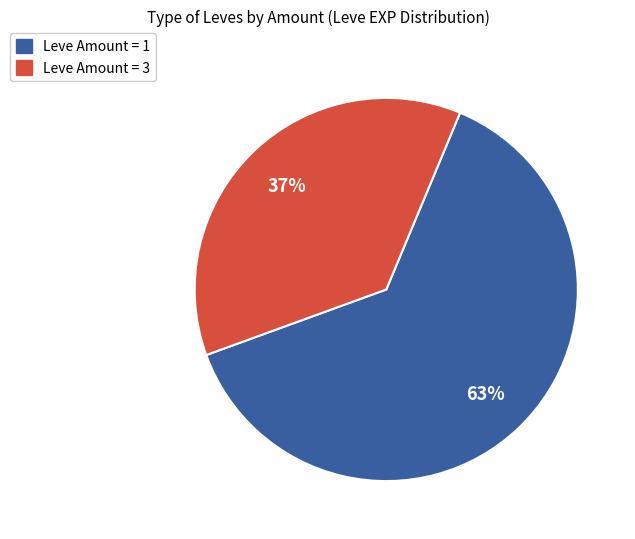

To the nearest percent, what is the difference between the largest and smallest slice percentages?

26%